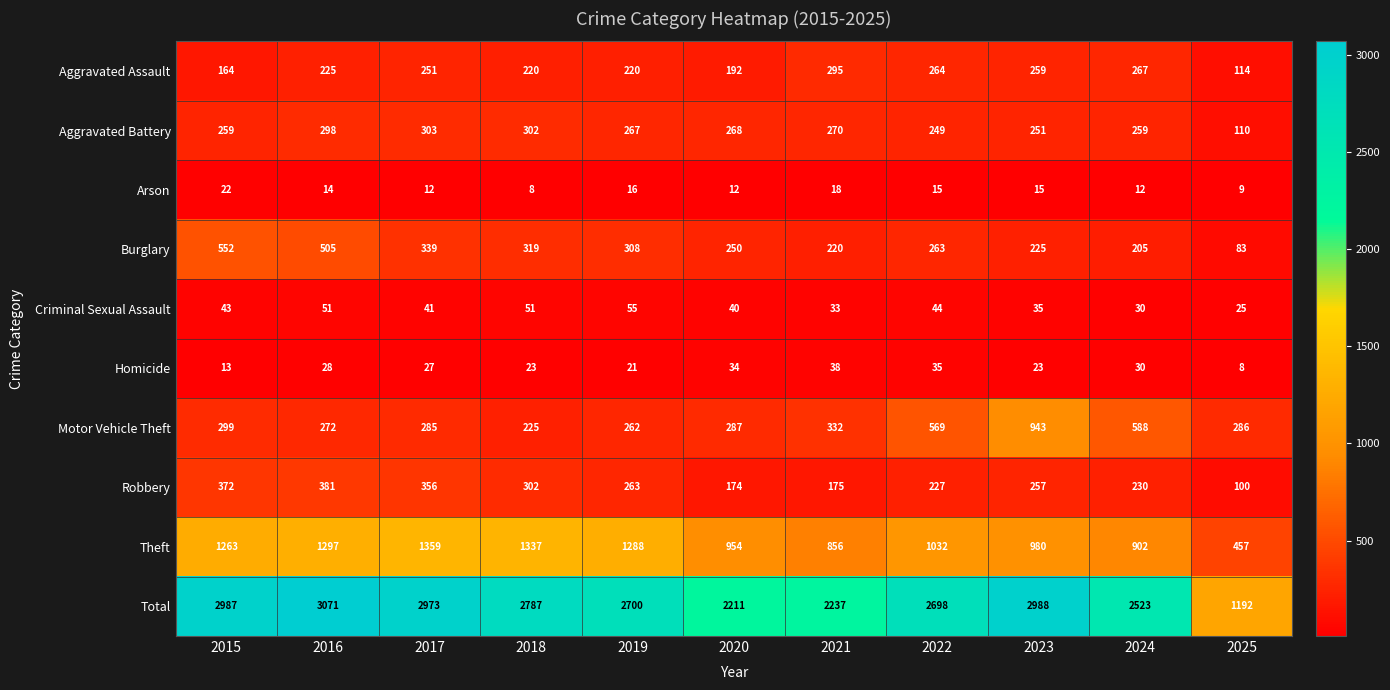

What is the sum of all Aggravated Assault values?

2471